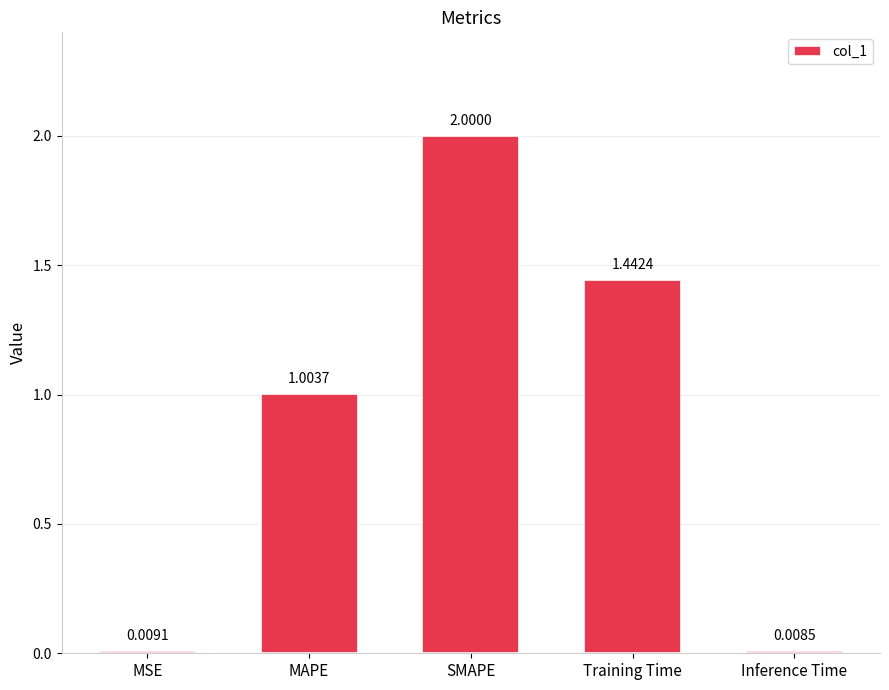

At which label is the value closest to 1?

MAPE